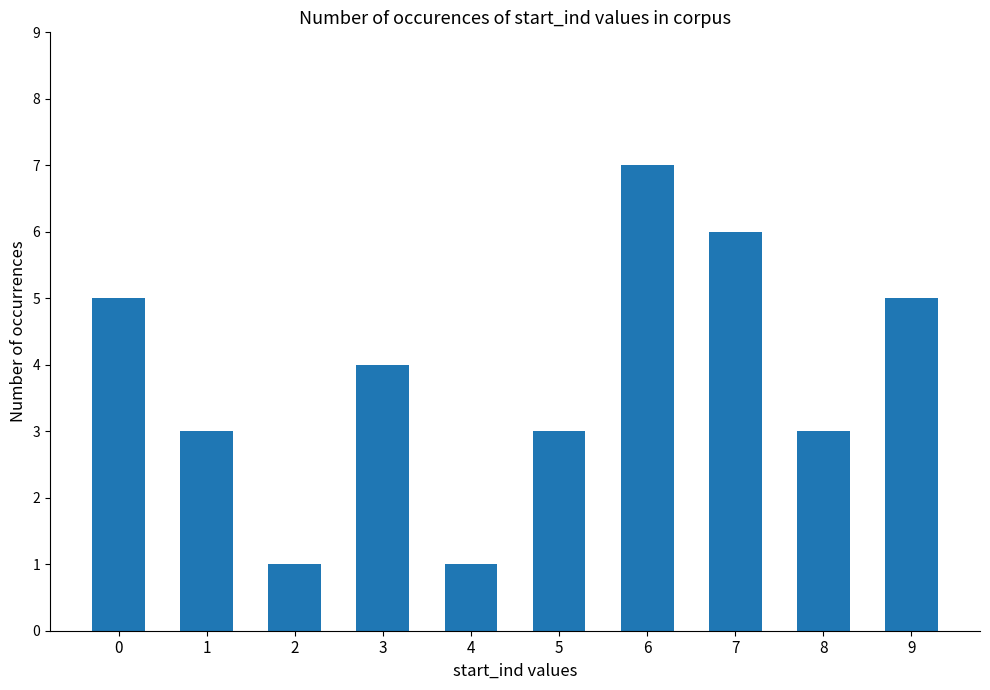

Approximately how many times larger is the value at 9 compared to 4?

5.0